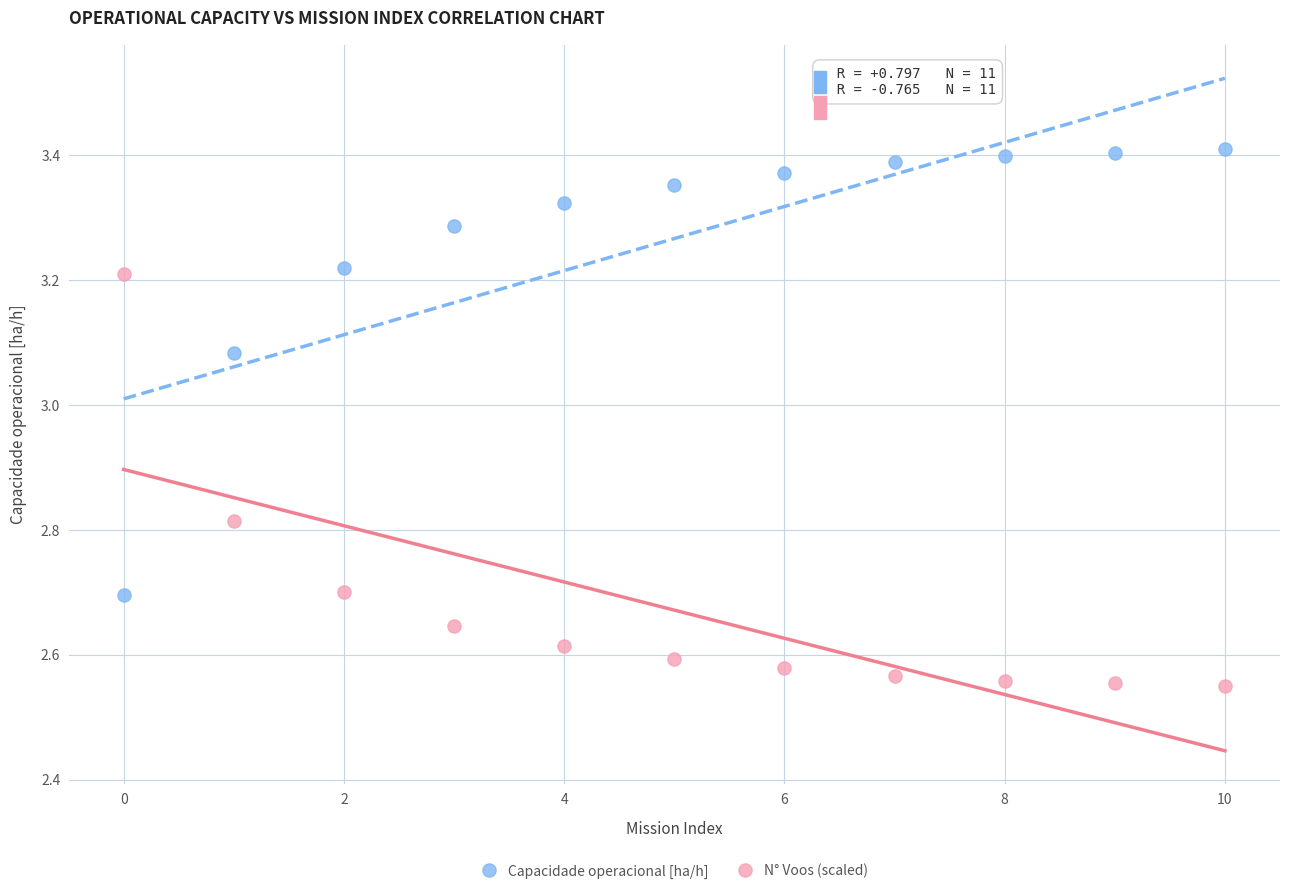

What are all the series names shown in the legend?

Capacidade operacional [ha/h], N° Voos (scaled)